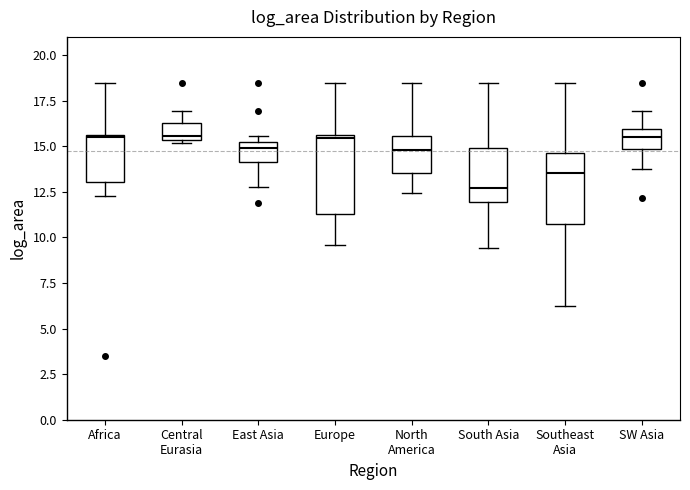

Where is the upper edge of the box for Africa on the y-axis? The values are not printed on the chart, so give them approximately, as read against the axis.

15.5